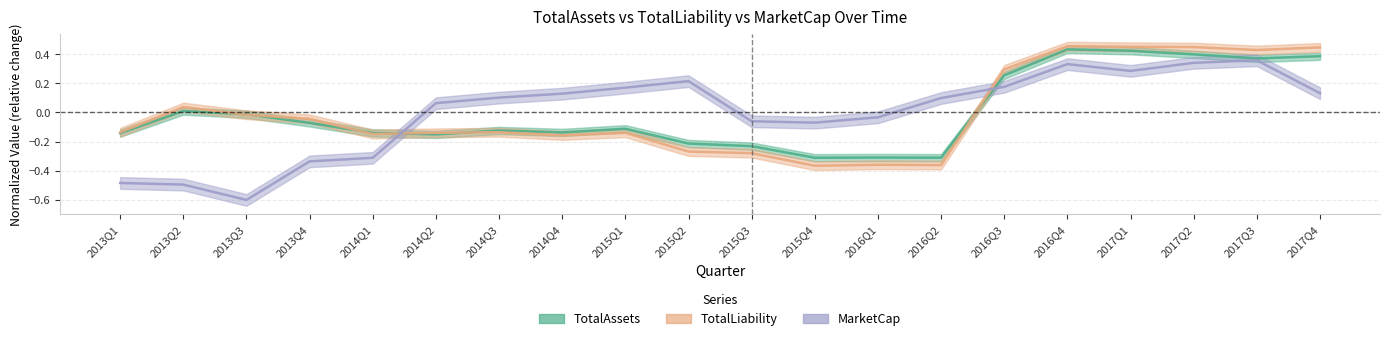

Reading left to right, transcribe all the data shown in this chart.

TotalAssets: -0.1	0.0	-0.0	-0.1	-0.1	-0.2	-0.1	-0.1	-0.1	-0.2	-0.2	-0.3	-0.3	-0.3	0.3	0.4	0.4	0.4	0.4	0.4
TotalLiability: -0.1	0.0	-0.0	-0.0	-0.1	-0.1	-0.1	-0.2	-0.1	-0.3	-0.3	-0.4	-0.4	-0.4	0.3	0.5	0.4	0.4	0.4	0.4
MarketCap: -0.5	-0.5	-0.6	-0.3	-0.3	0.1	0.1	0.1	0.2	0.2	-0.1	-0.1	-0.0	0.1	0.2	0.3	0.3	0.3	0.4	0.1